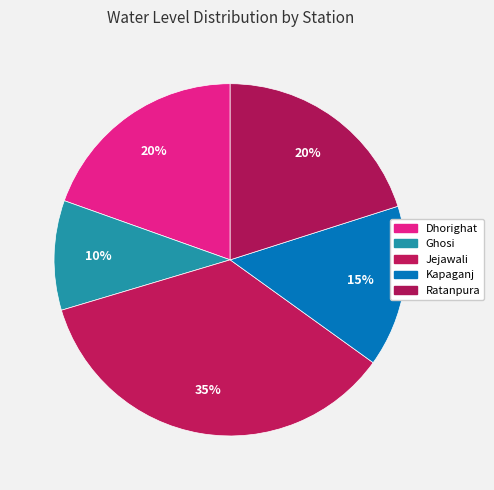

Count the number of slices in the pie.

5